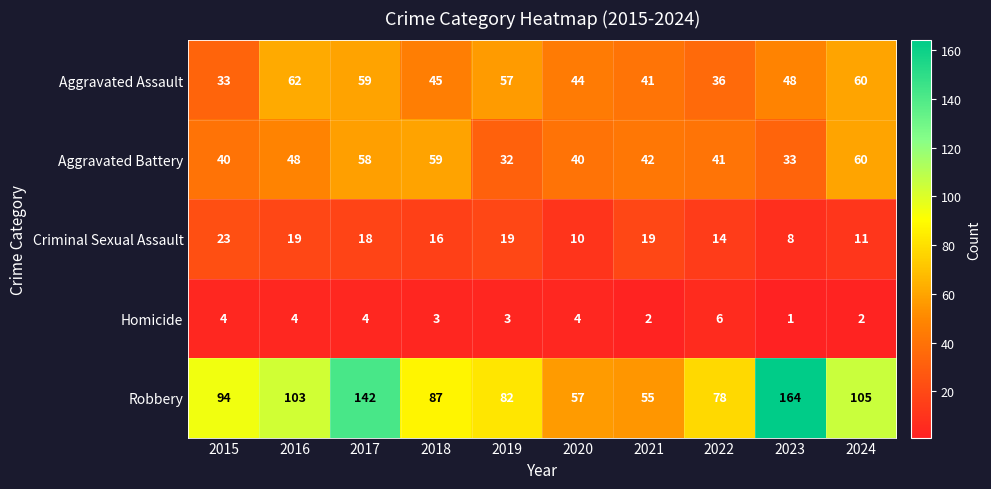

At how many categories does at least one series exceed 86?

6